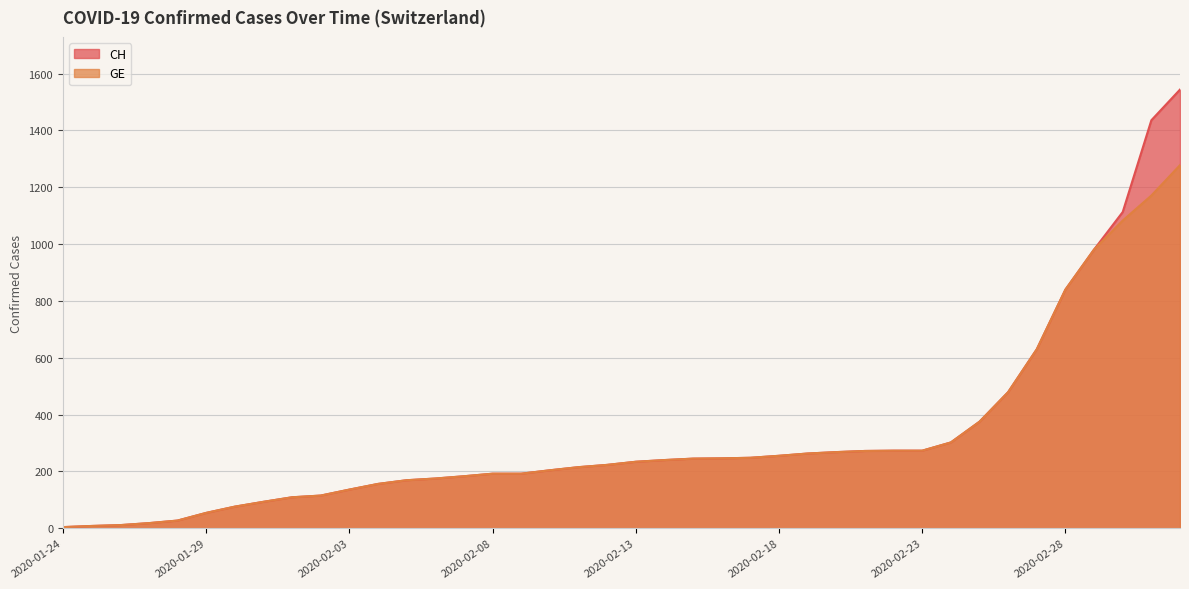

What position from the left is 2020-02-24?

32